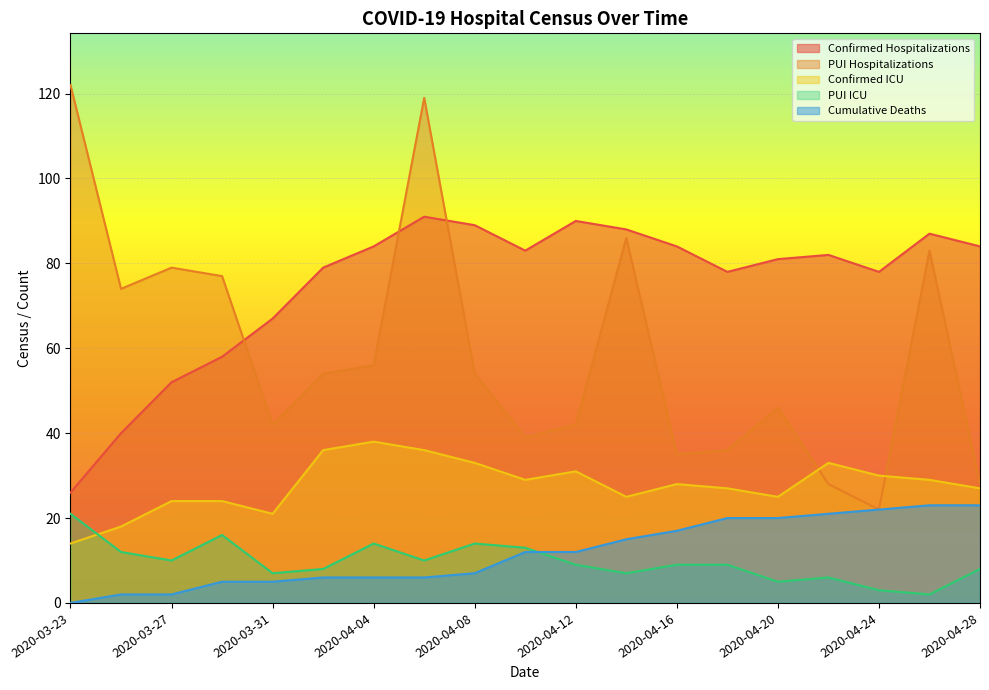

Is the value of Confirmed Hospitalizations at 2020-04-12 greater than the value of PUI Hospitalizations at 2020-03-29?

Yes